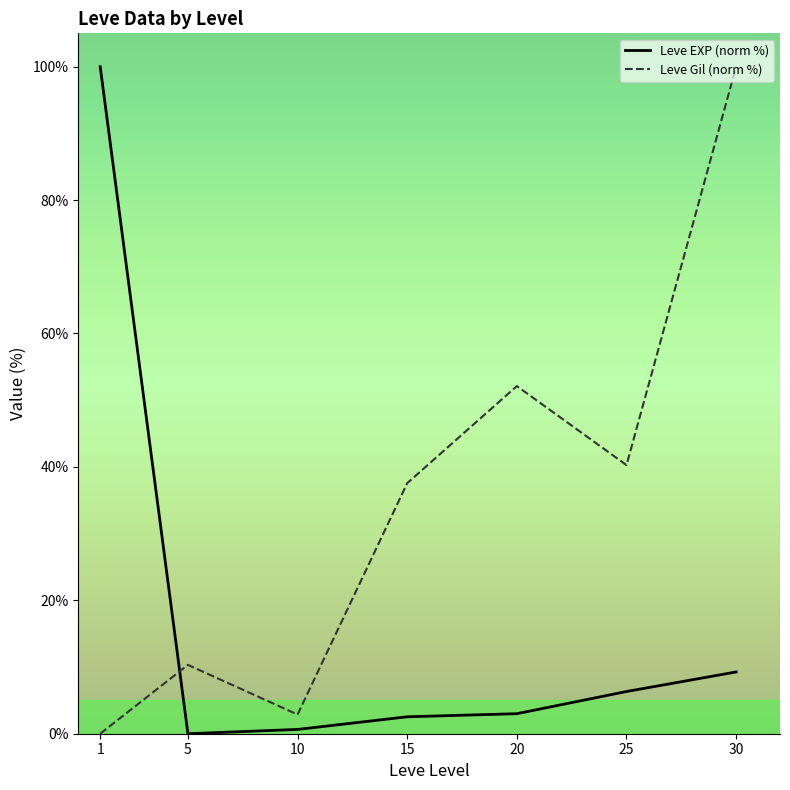

Reading left to right, what are all the values shown in this chart?

Leve EXP (norm %): 1=100.0	5=0.0	10=0.6	15=2.5	20=3.0	25=6.3	30=9.3
Leve Gil (norm %): 1=0.0	5=10.3	10=2.9	15=37.6	20=52.1	25=40.3	30=100.0